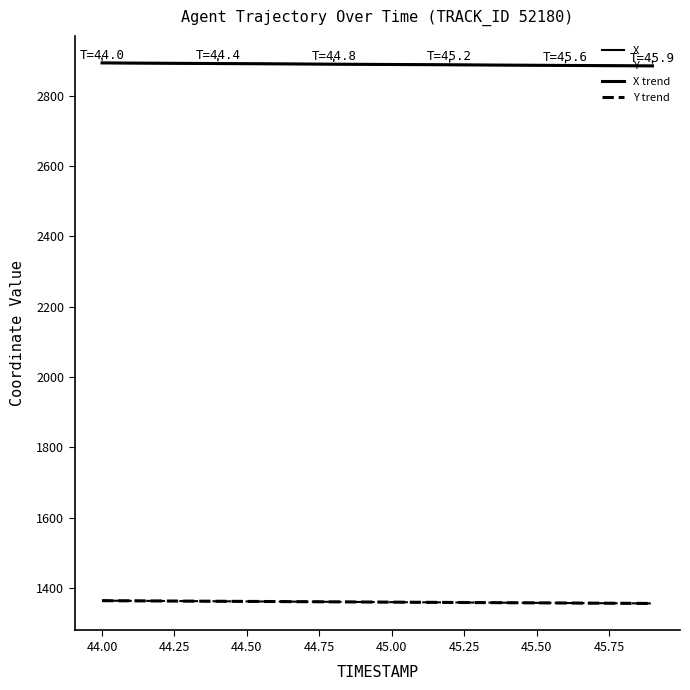

How many lines are shown in the chart?

4